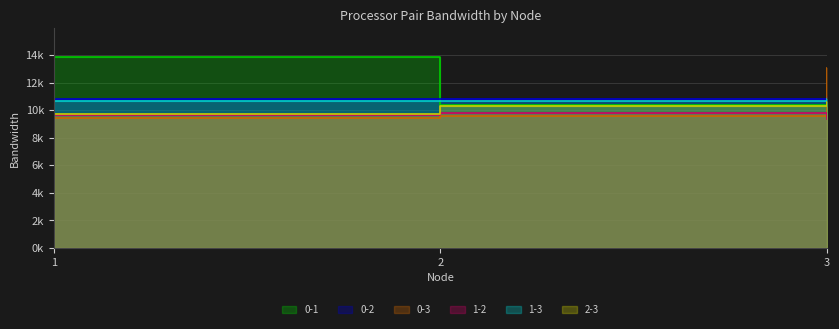

At how many categories does at least one series exceed 9990?

3